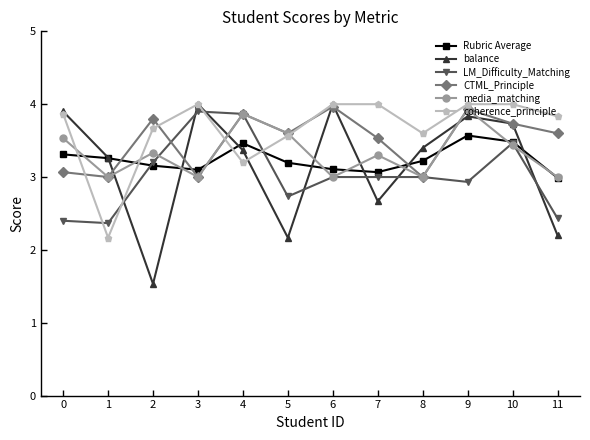

What is the spread (max minus min) of values at 8?

0.6